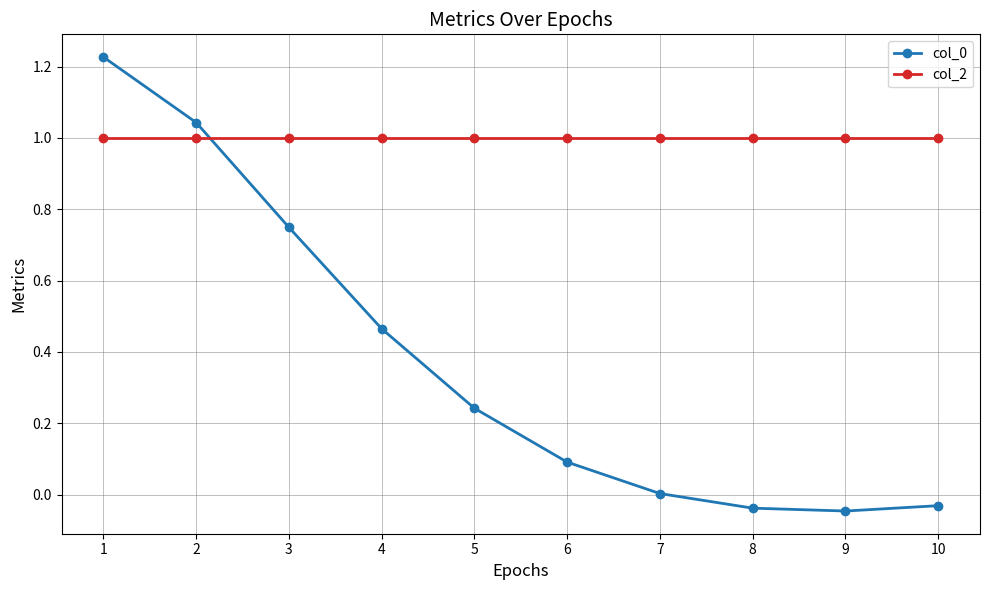

The col_0 series shows 0.4 at 3. True or false?

False